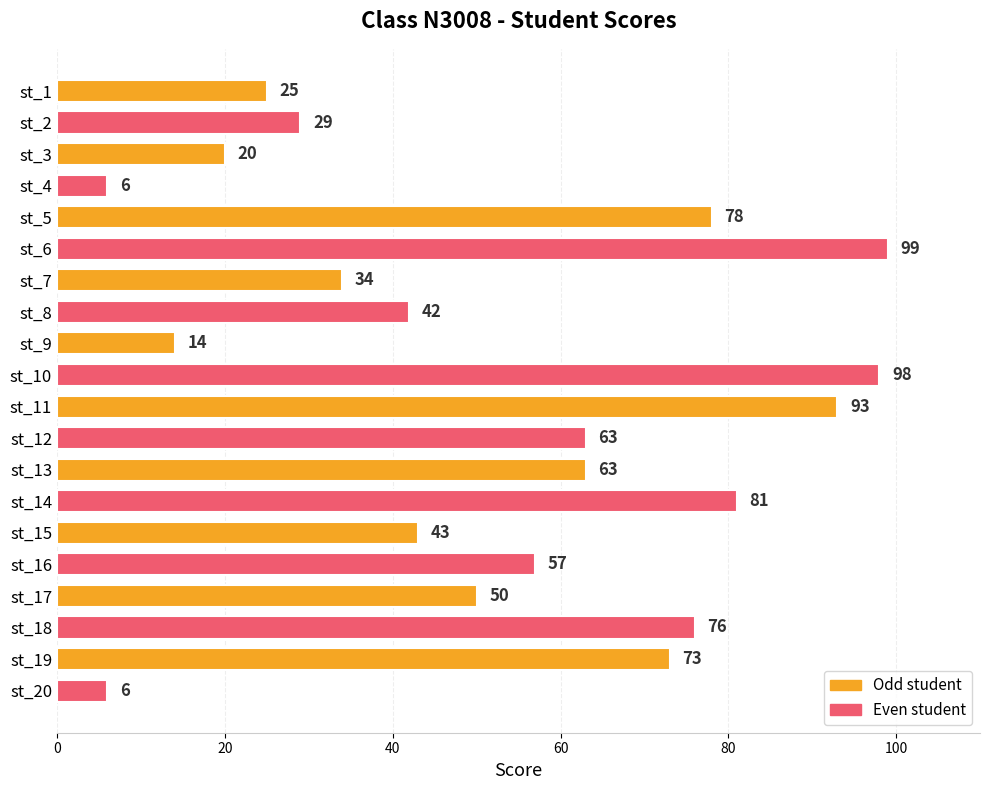

Reading top to bottom, list all the values displayed in this chart.

st_1=25	st_2=29	st_3=20	st_4=6	st_5=78	st_6=99	st_7=34	st_8=42	st_9=14	st_10=98	st_11=93	st_12=63	st_13=63	st_14=81	st_15=43	st_16=57	st_17=50	st_18=76	st_19=73	st_20=6